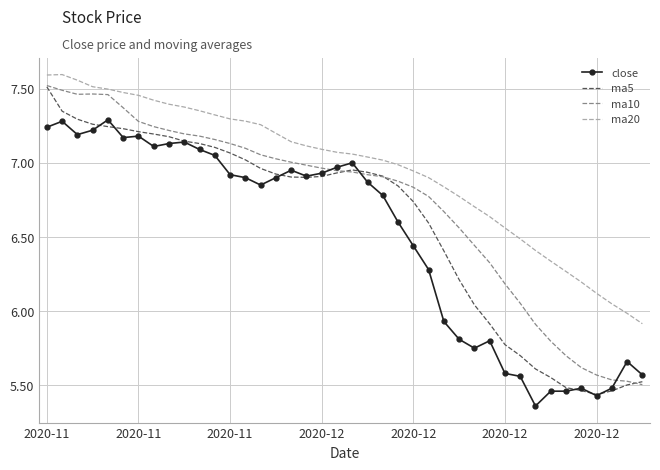

What are all the series names shown in the legend?

close, ma5, ma10, ma20